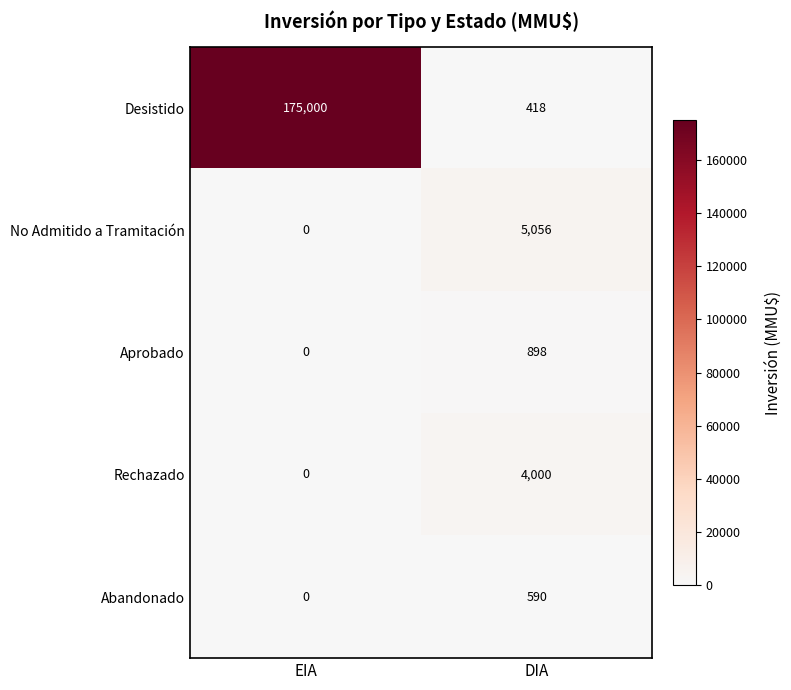

Reading left to right, transcribe all the data shown in this chart.

Desistido: 175000	418
No Admitido a Tramitación: 0	5056
Aprobado: 0	898
Rechazado: 0	4000
Abandonado: 0	590